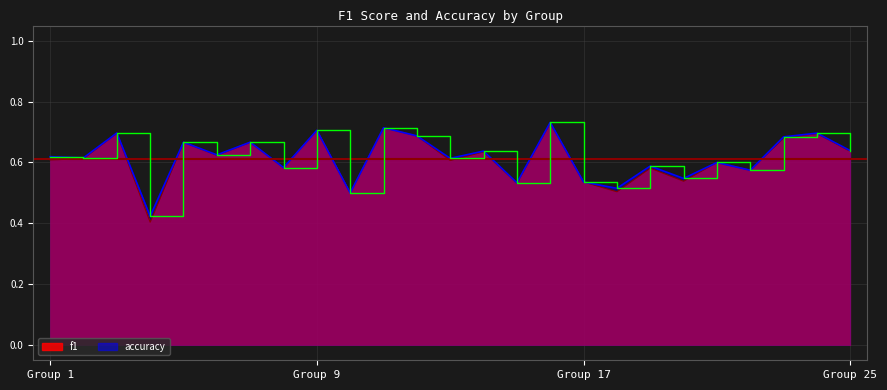

What is the value of the f1 point at the 9th from the left?

0.7